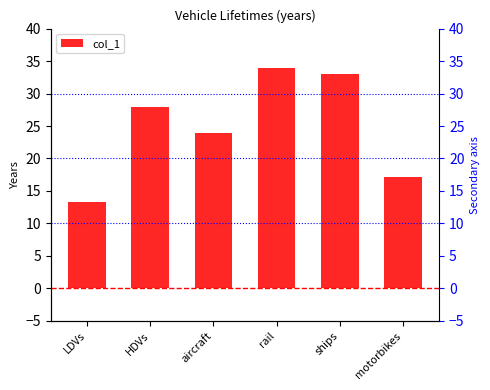

The chart shows a value of 23.9 at LDVs. True or false?

False